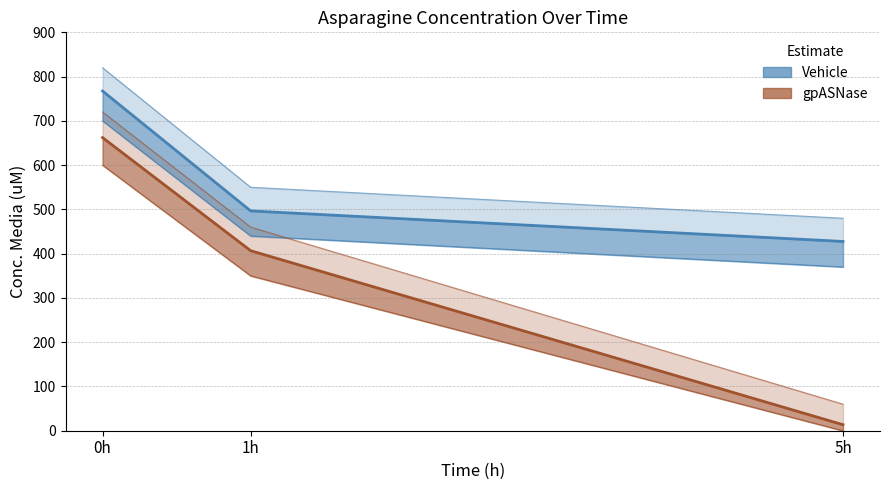

Rank the series by their average value, from lowest to highest.

gpASNase, Vehicle